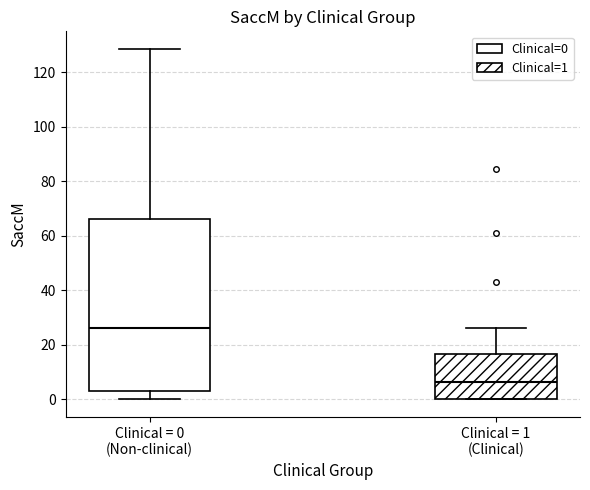

Which box has the highest median line?

Clinical = 0 (Non-clinical)